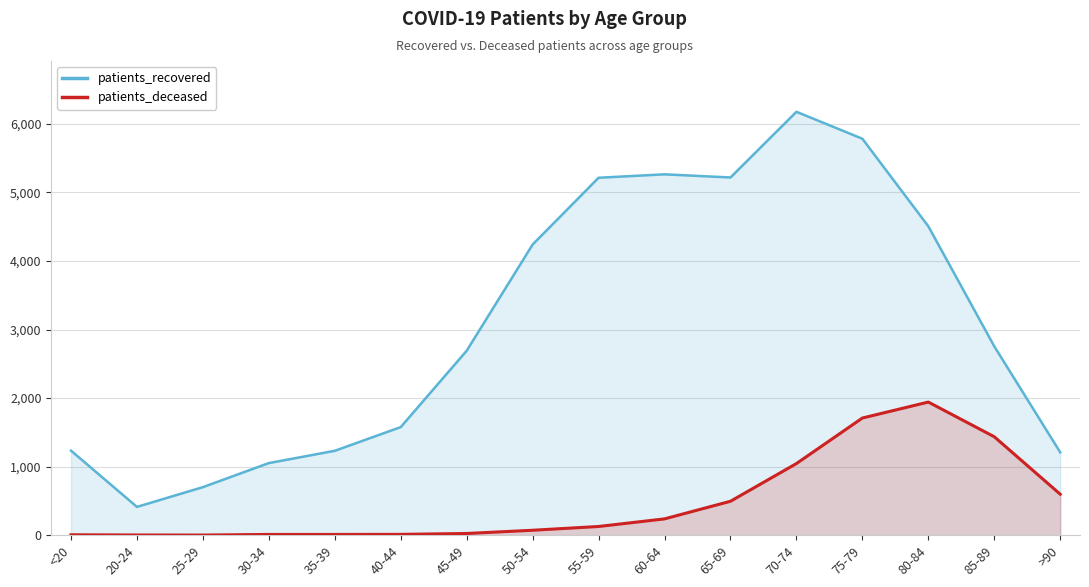

True or false: patients_deceased has more than 0 points higher than both neighbors.

True